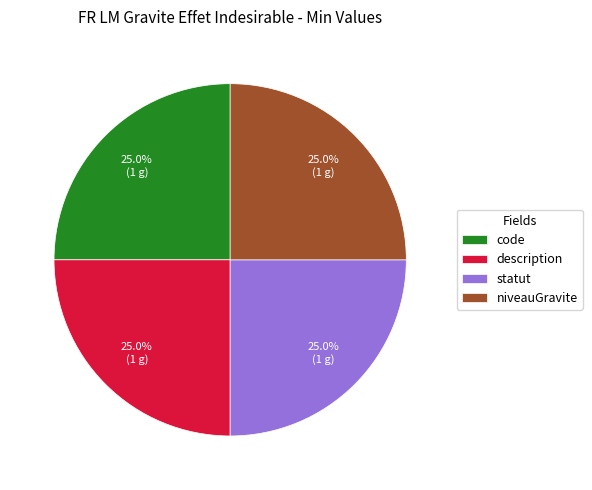

What is the ratio of the value at niveauGravite to the value at code?

1.0